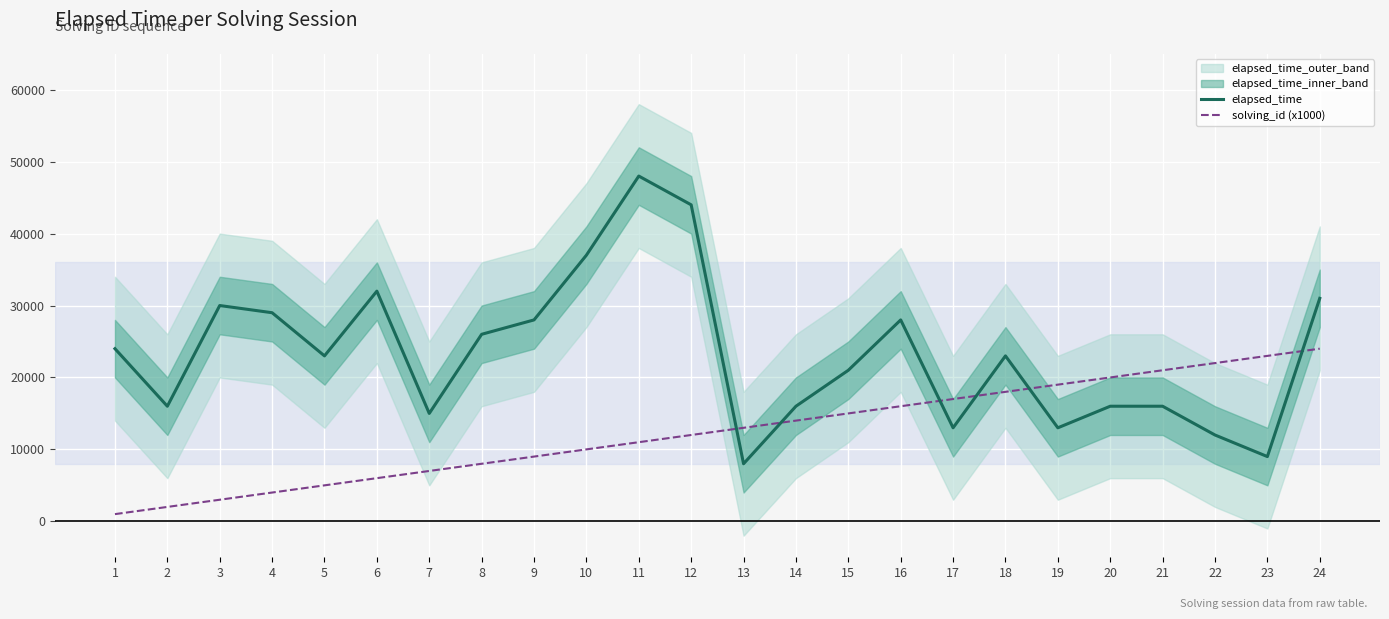

What is the spread (max minus min) of values at 22?

10000